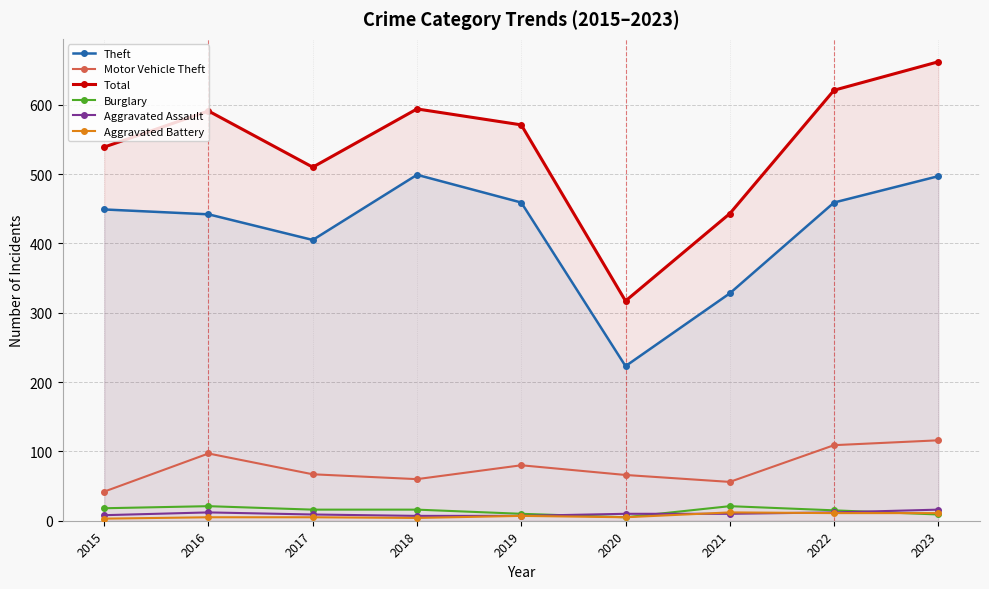

Rank the series by their maximum value, from highest to lowest.

Total, Theft, Motor Vehicle Theft, Burglary, Aggravated Assault, Aggravated Battery